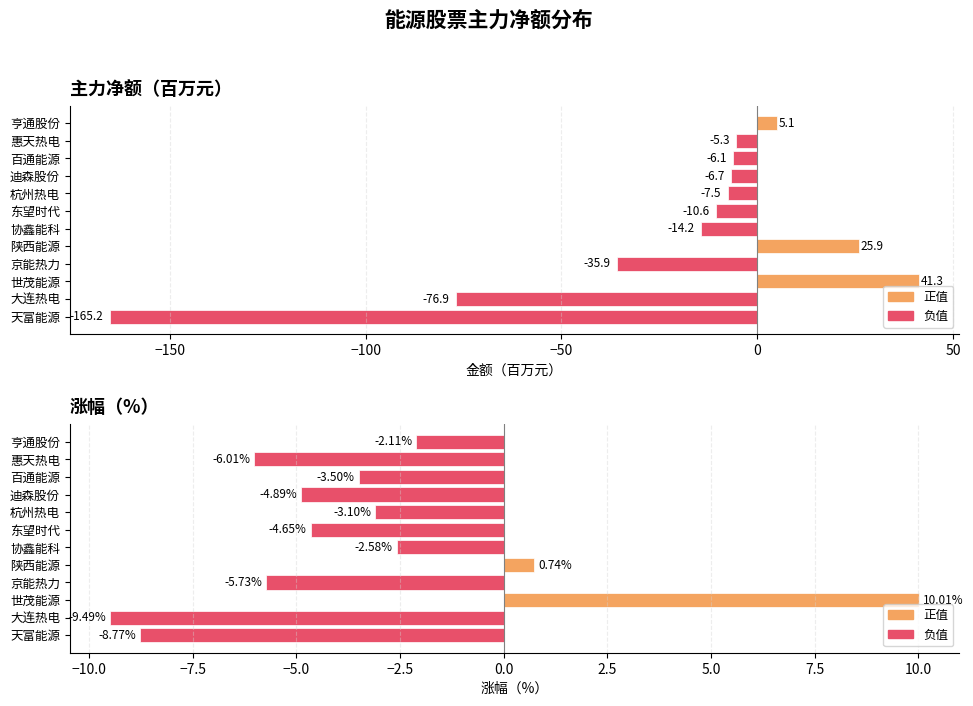

Which series has the largest total across all categories?

涨幅%